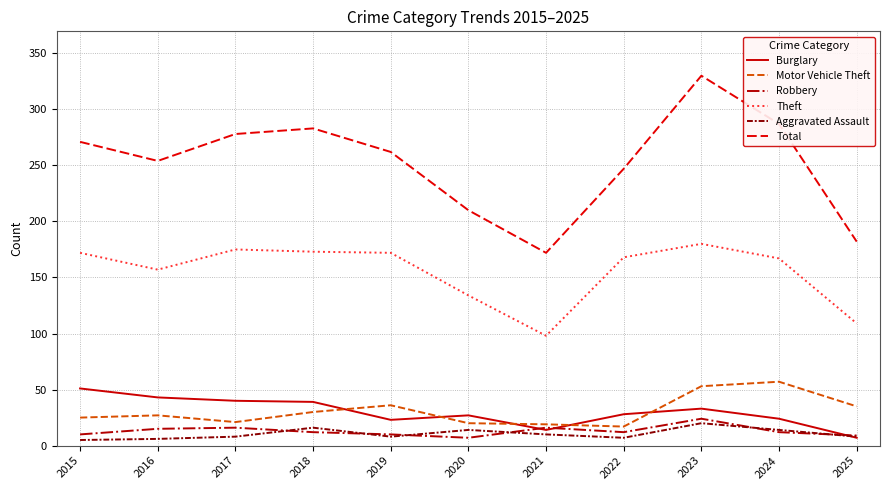

Which series has the widest spread of values?

Total